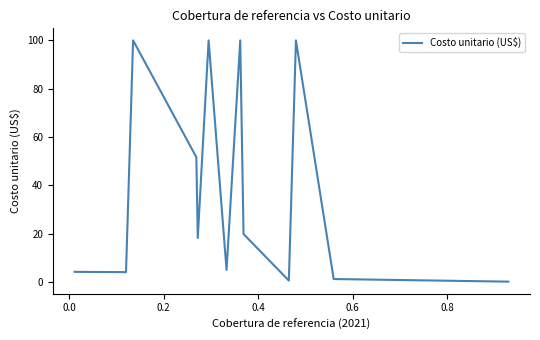

What is the difference between the maximum and minimum values?

99.9